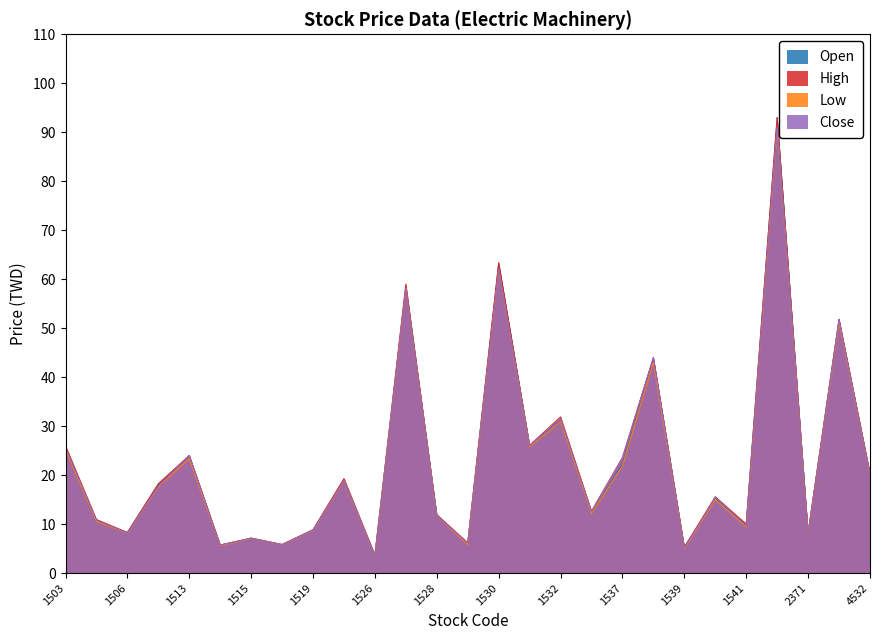

At which label is Close closest to 47?

1538